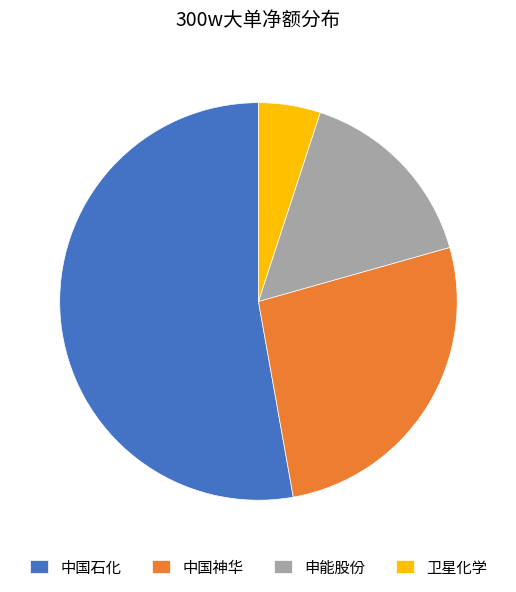

Rank the categories by value from highest to lowest.

中国石化, 中国神华, 申能股份, 卫星化学